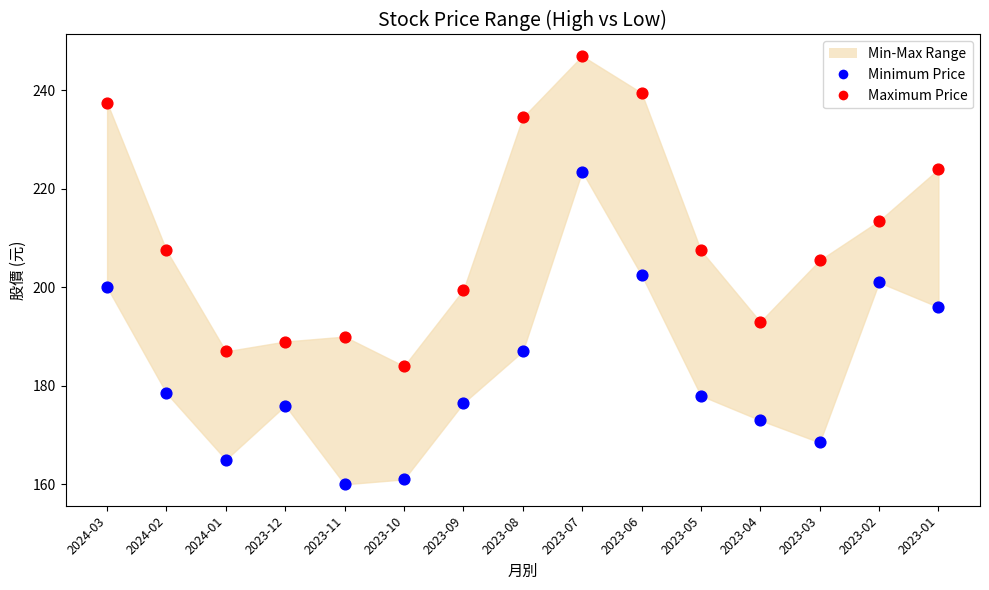

Which series reaches the minimum Y coordinate?

Minimum Price